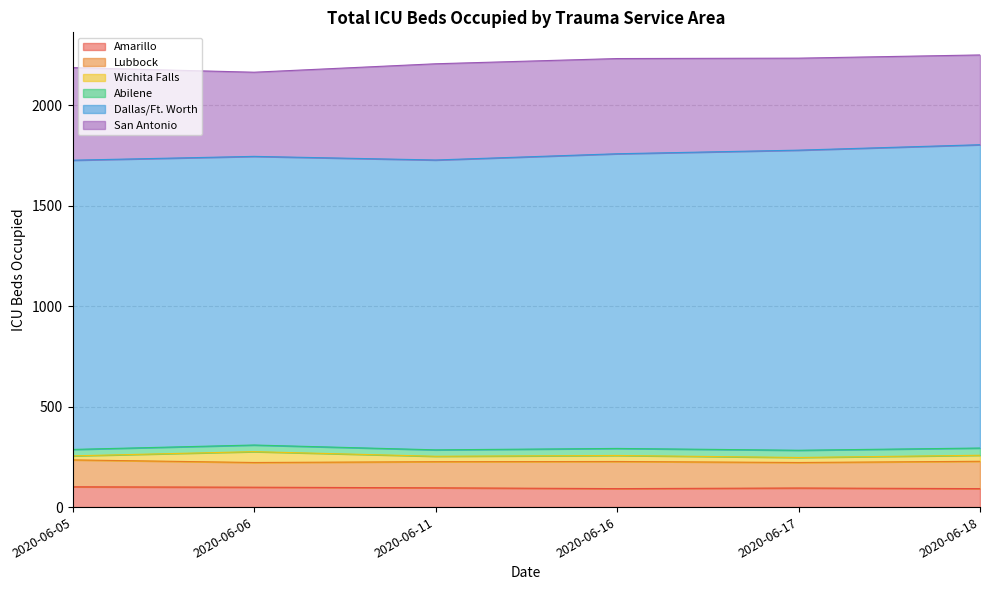

At which category does Abilene reach its first local peak?

2020-06-06